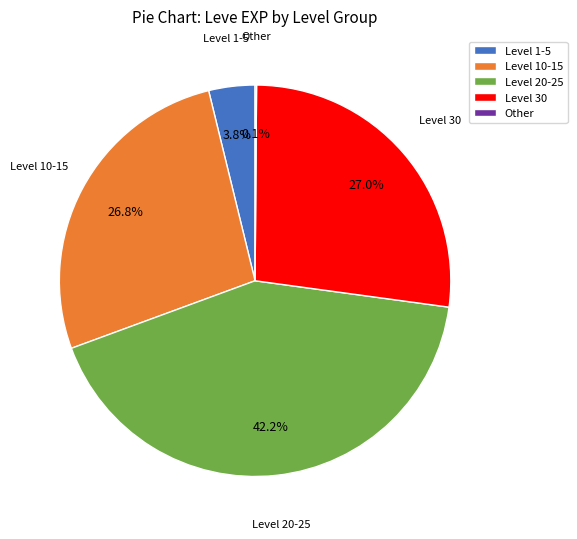

Approximately how many times larger is the value at Level 30 compared to Level 1-5?

7.1